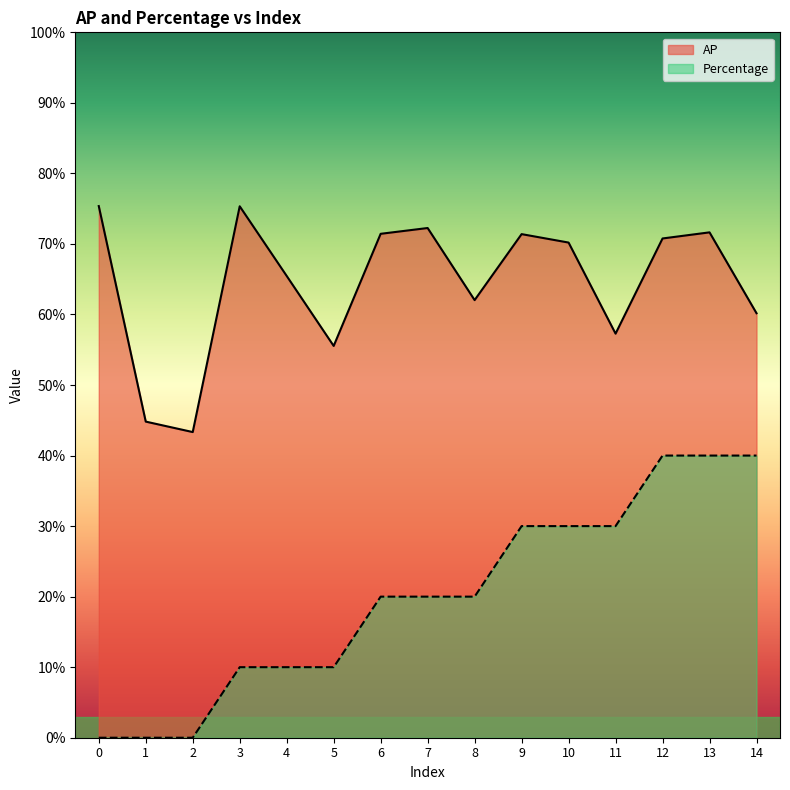

Rank the series by their average value, from lowest to highest.

Percentage, AP